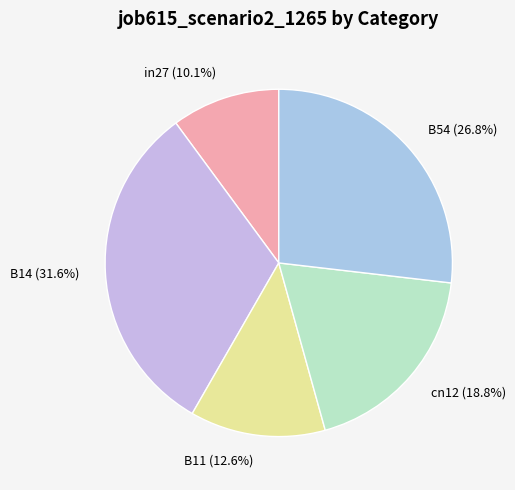

To the nearest percent, what is the difference between the largest and smallest slice percentages?

22%